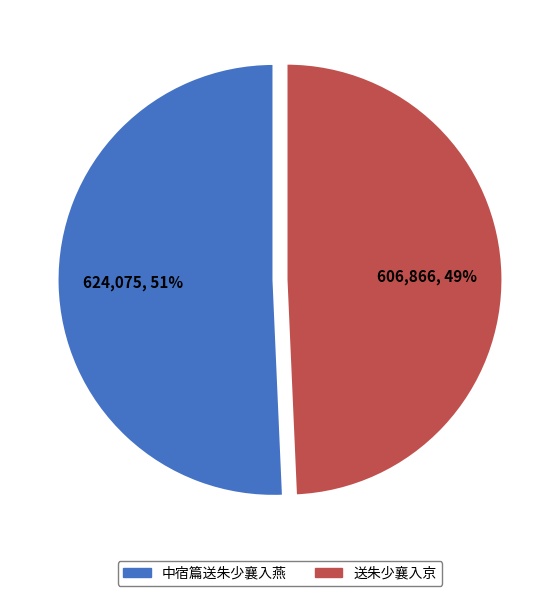

Is 中宿篇送朱少襄入燕 the majority of the pie?

Yes